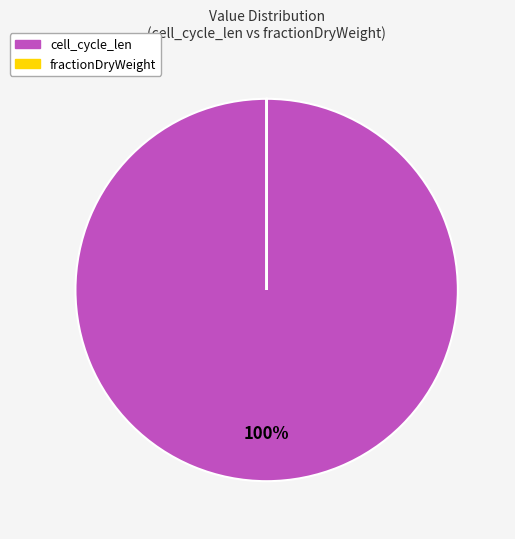

What is the largest slice in the pie chart?

cell_cycle_len